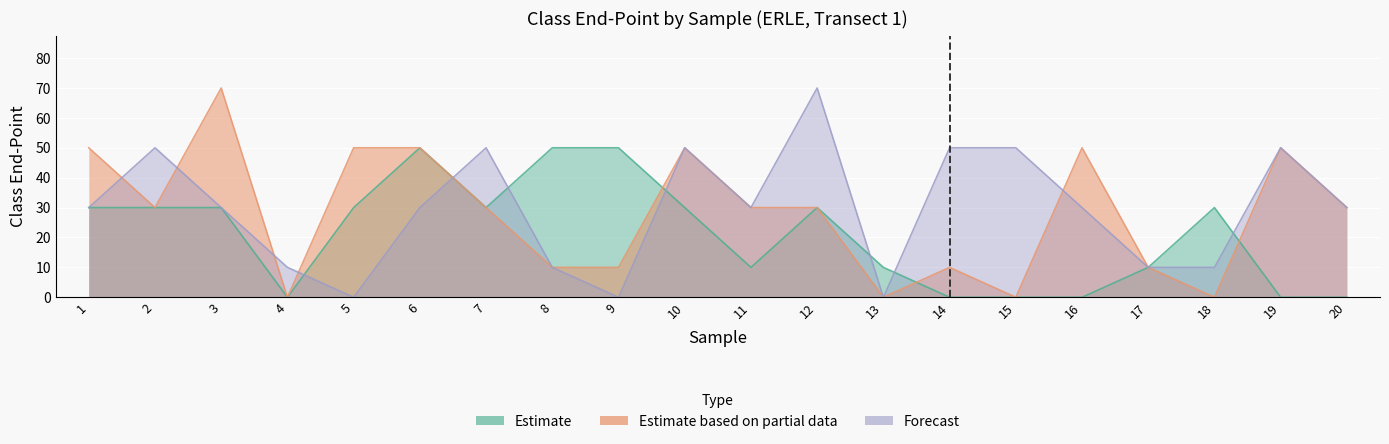

Is the value of Estimate based on partial data at 1 greater than the value of Forecast at 19?

No